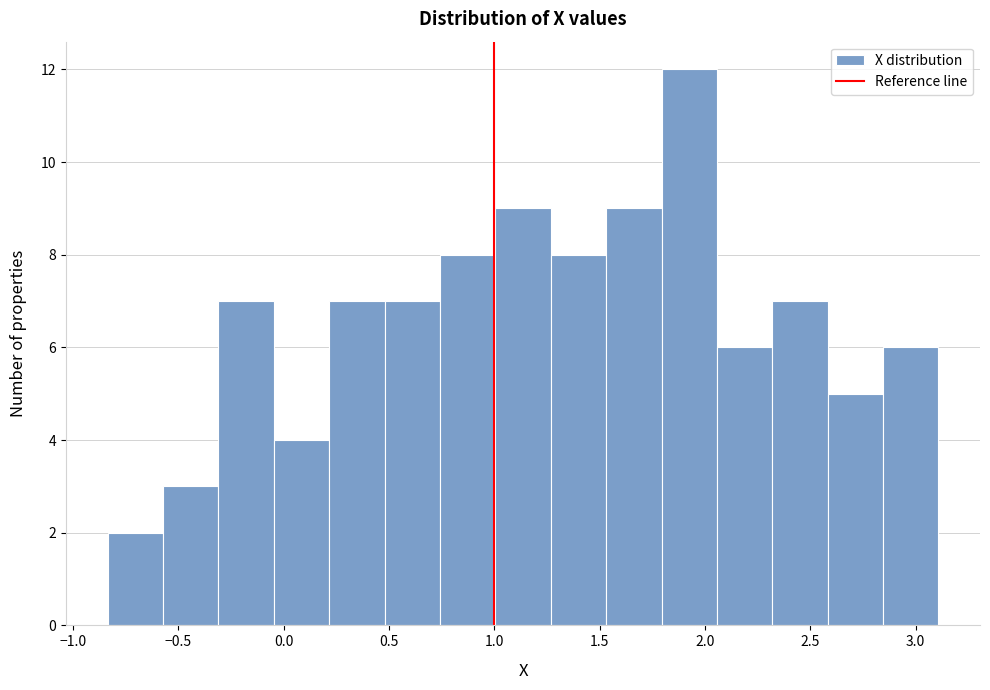

Reading left to right, transcribe this chart: for each bar, give the range it covers on the x-axis and its height. Neither the bar edges nor the heights are printed on the chart, so give them approximately, as read against the axes.

-0.85 to -0.55: 2
-0.55 to -0.30: 3
-0.30 to -0.05: 7
-0.05 to 0.20: 4
0.20 to 0.50: 7
0.50 to 0.75: 7
0.75 to 1.00: 8
1.00 to 1.25: 9
1.25 to 1.55: 8
1.55 to 1.80: 9
1.80 to 2.05: 12
2.05 to 2.30: 6
2.30 to 2.60: 7
2.60 to 2.85: 5
2.85 to 3.10: 6